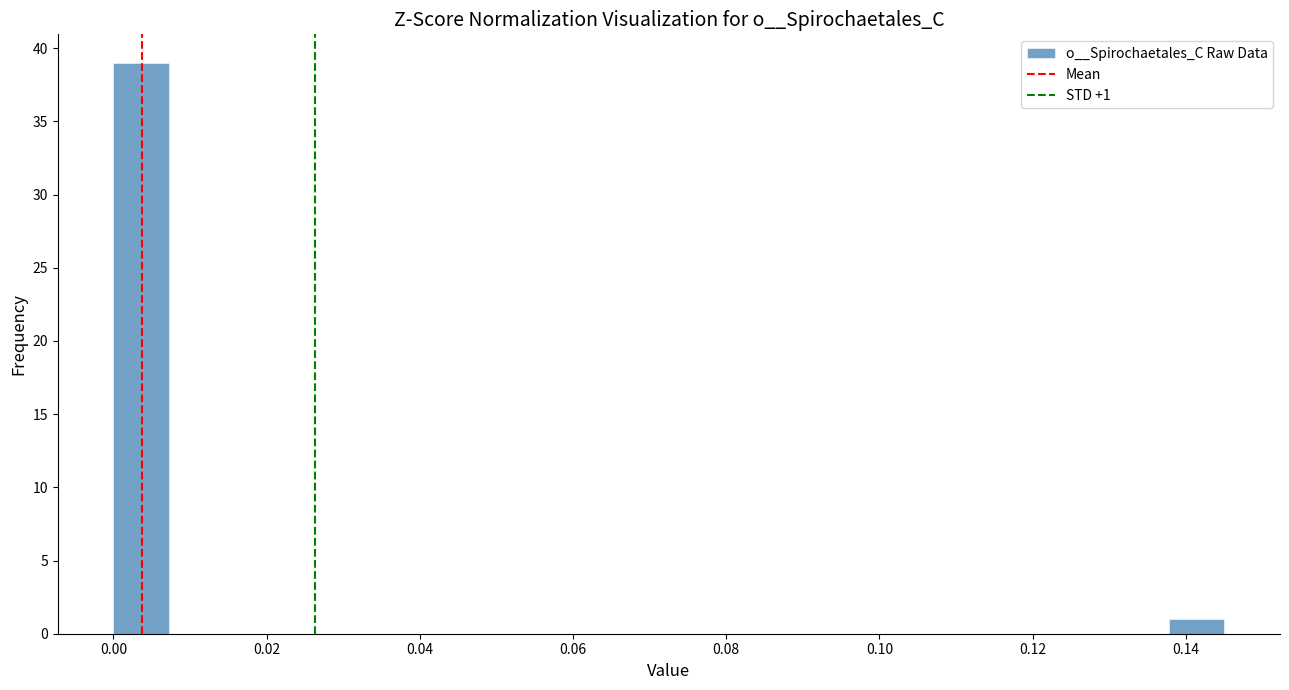

Read against the x-axis, roughly where is the centre of the tallest bar?

0.004